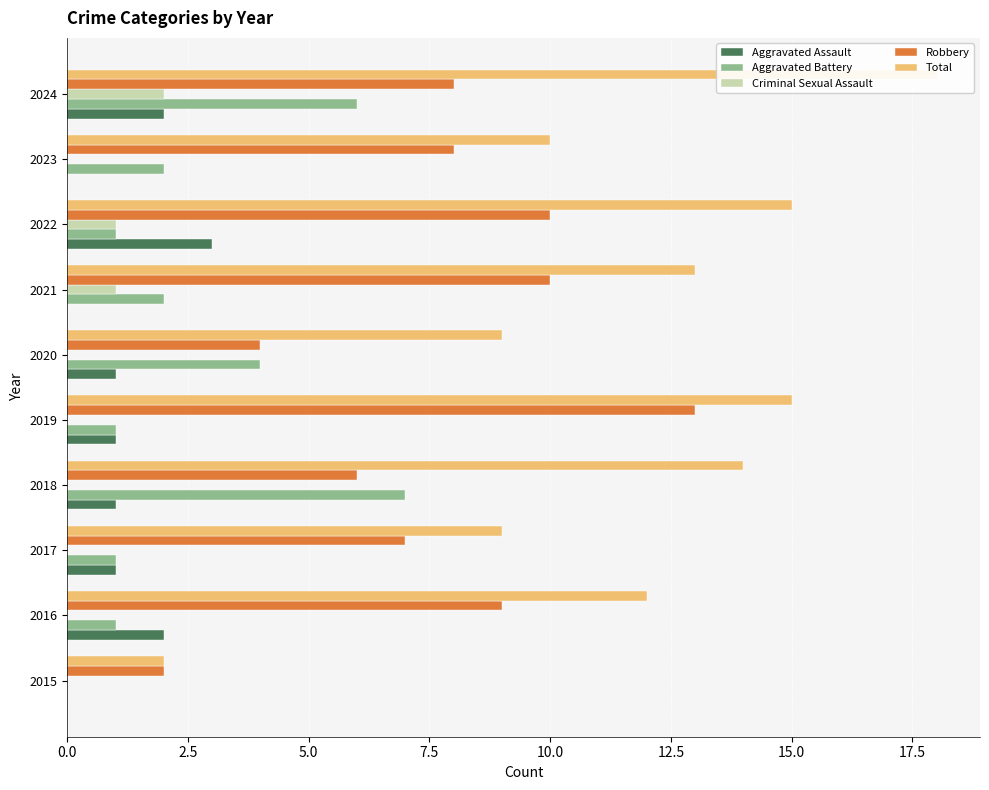

What is the total value across all series at 2024?

36